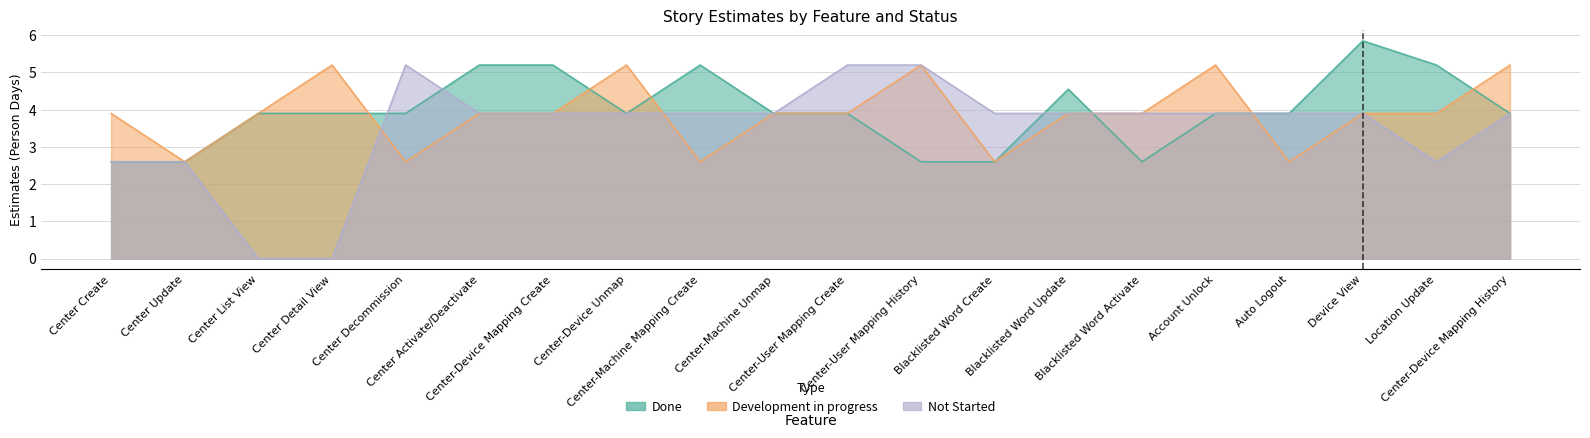

How many lines are shown in the chart?

3